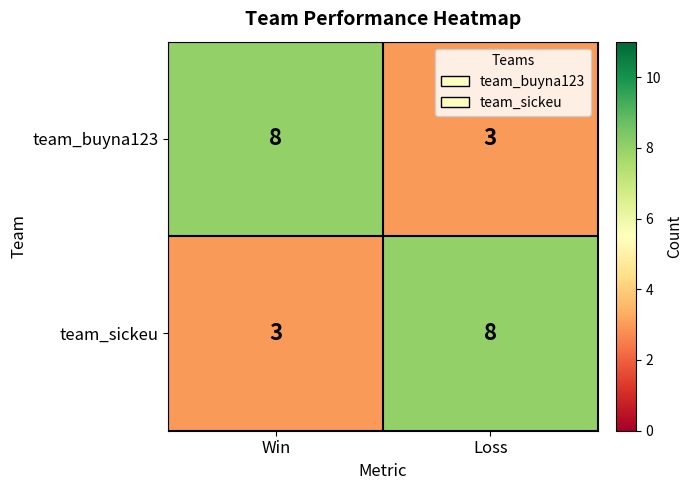

At Win, list the series in order from largest to smallest.

team_buyna123, team_sickeu